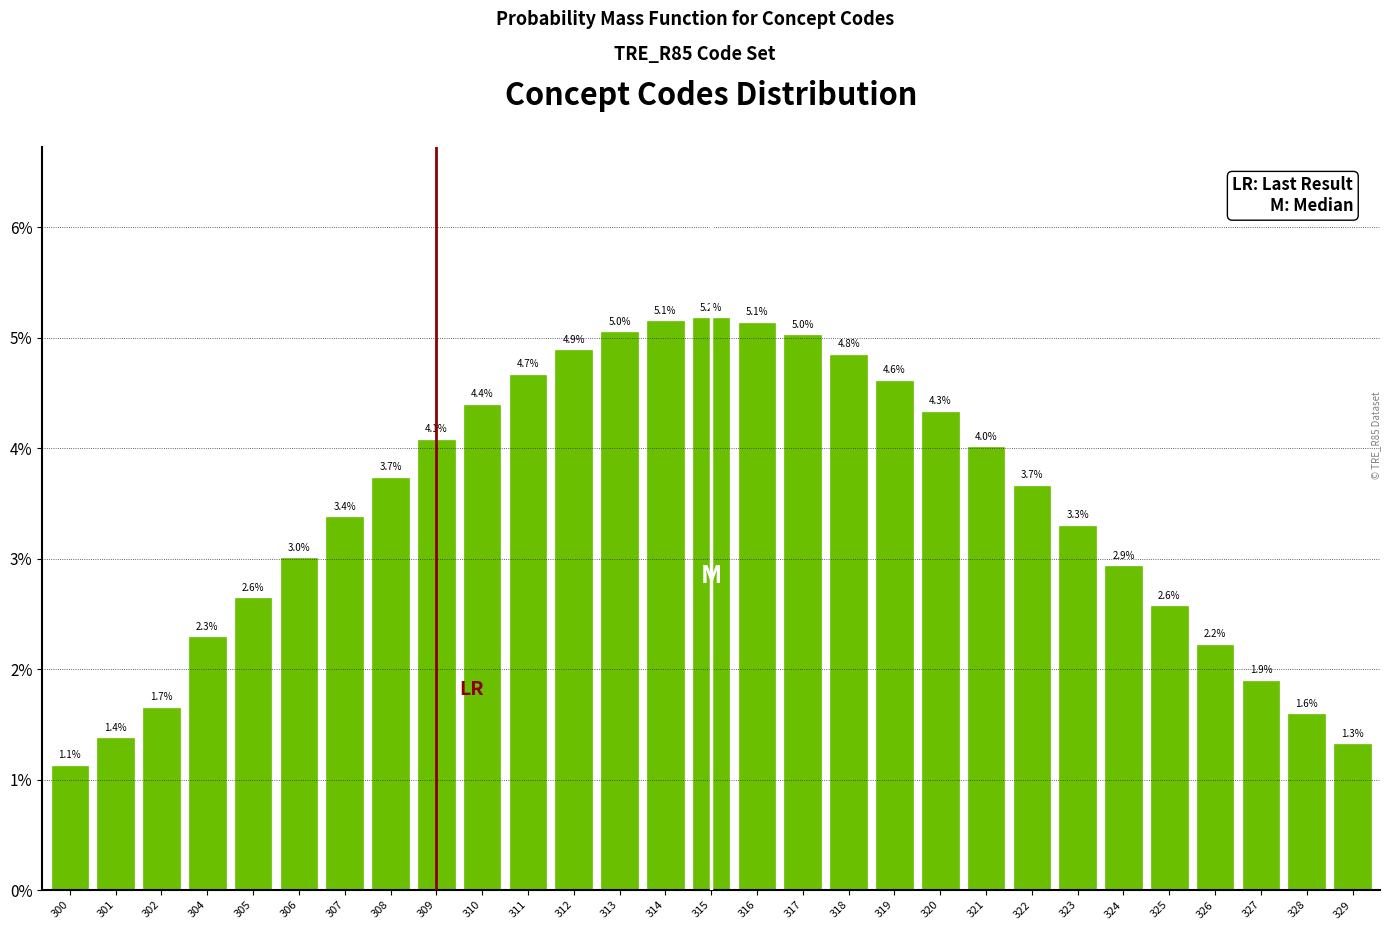

Reading left to right, what are all the values shown in this chart?

1.1	1.4	1.7	2.3	2.6	3.0	3.4	3.7	4.1	4.4	4.7	4.9	5.0	5.1	5.2	5.1	5.0	4.8	4.6	4.3	4.0	3.7	3.3	2.9	2.6	2.2	1.9	1.6	1.3